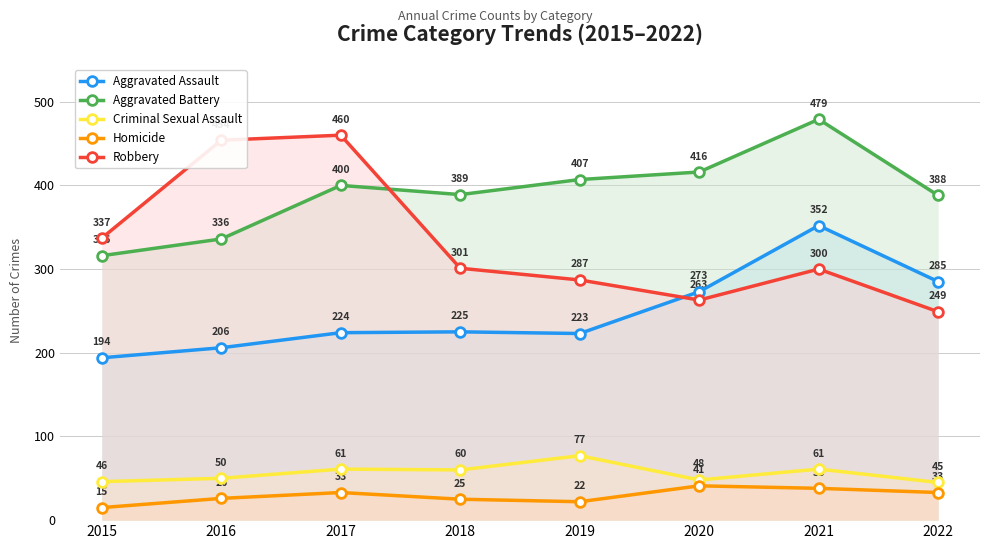

Which category has the lowest value in the Homicide series?

2015